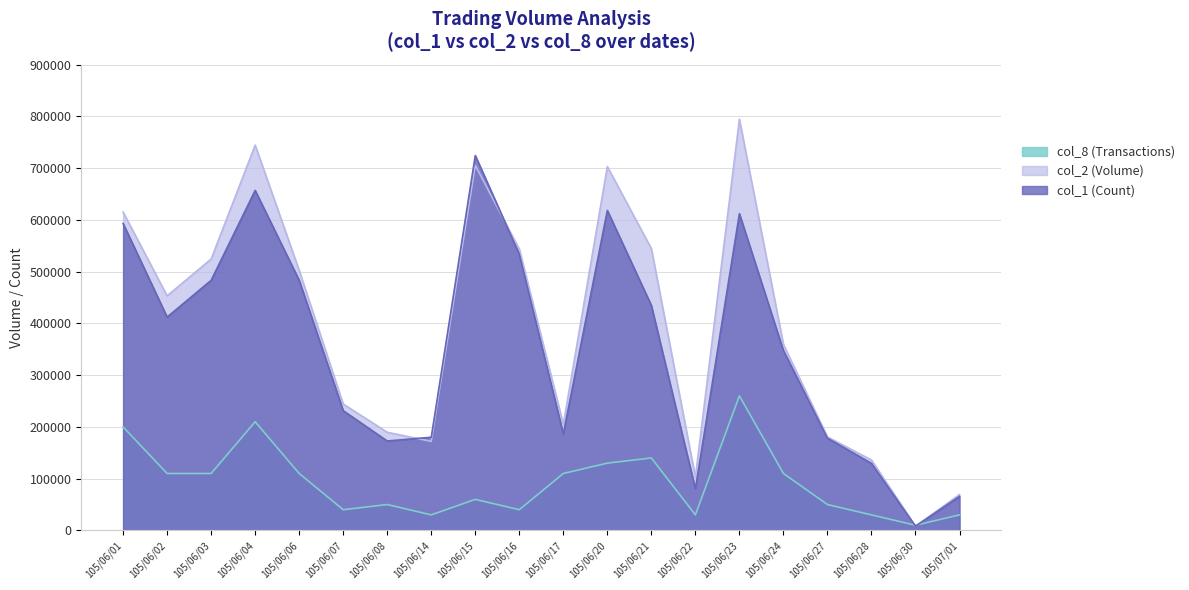

Does the chart display data point markers on the line(s)?

No